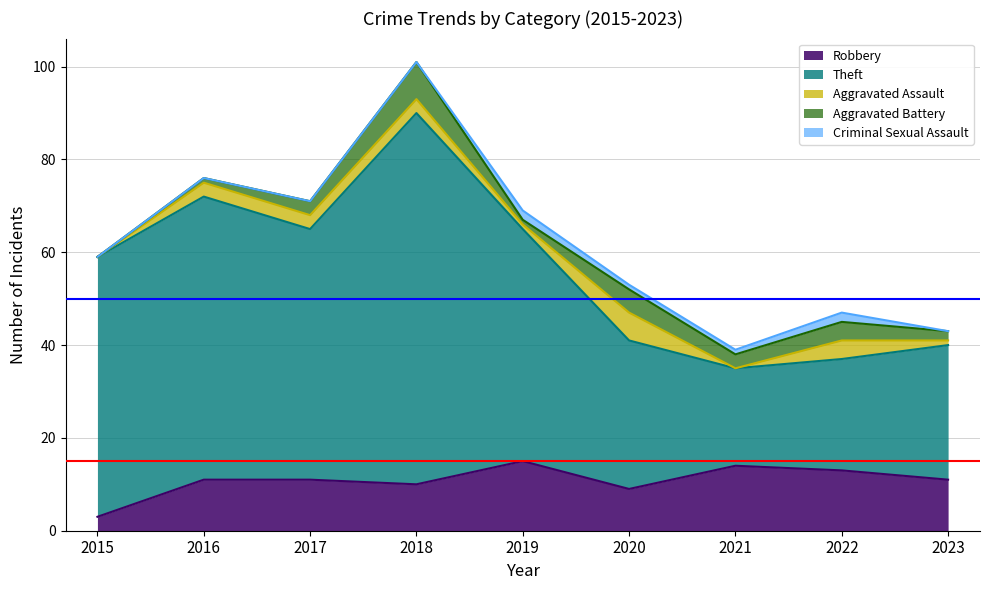

Count the number of data series in this chart.

5